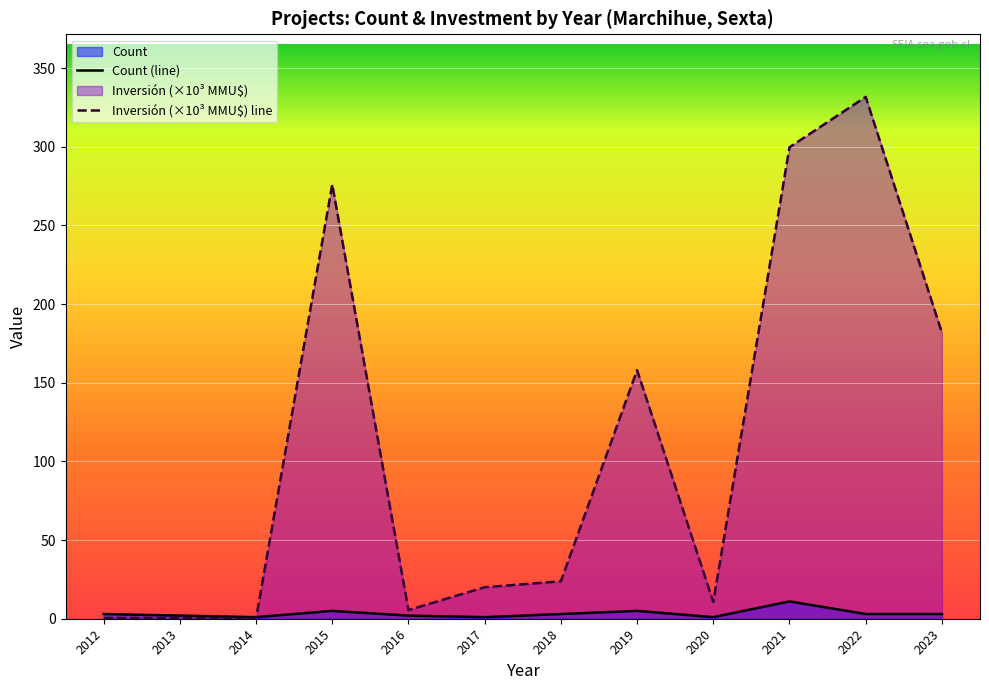

Which series changed the most between 2012 and 2015?

Inversión (×10³ MMU$) line